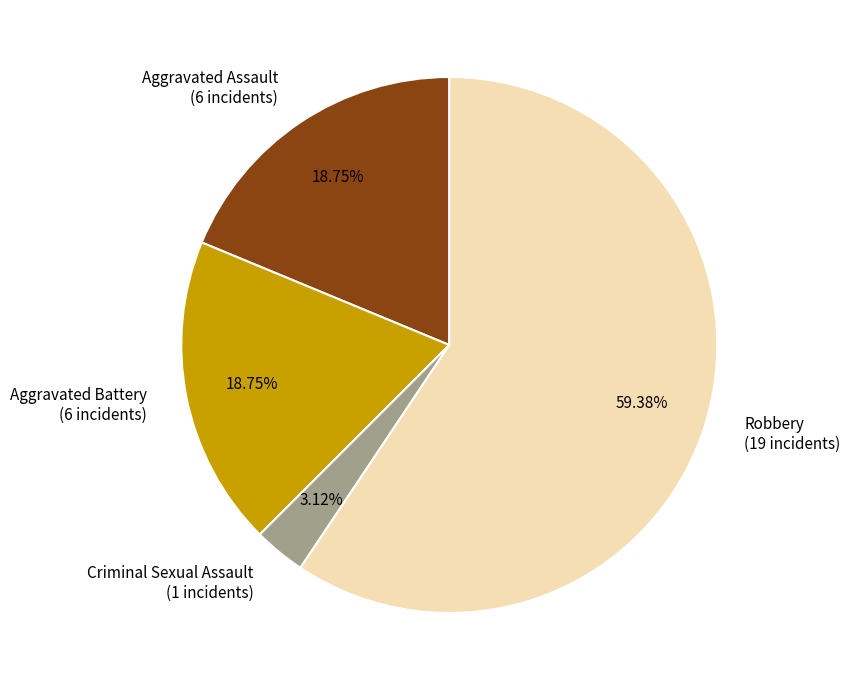

To the nearest percent, what is the difference between the Aggravated Battery and Criminal Sexual Assault slice percentages?

16%